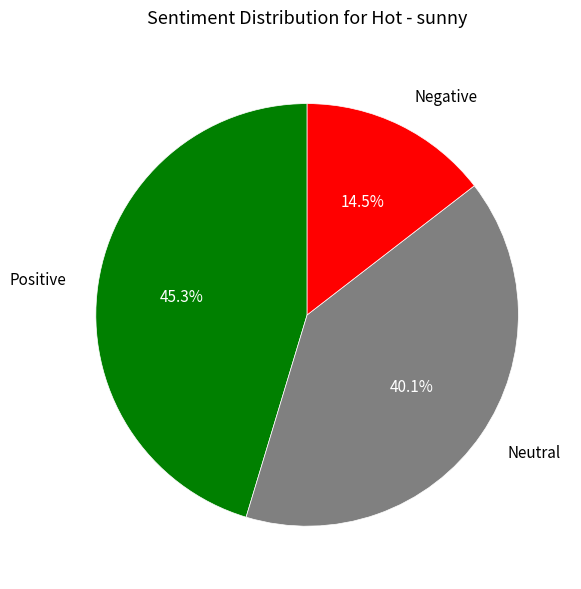

Rank the categories by value from highest to lowest.

Positive, Neutral, Negative